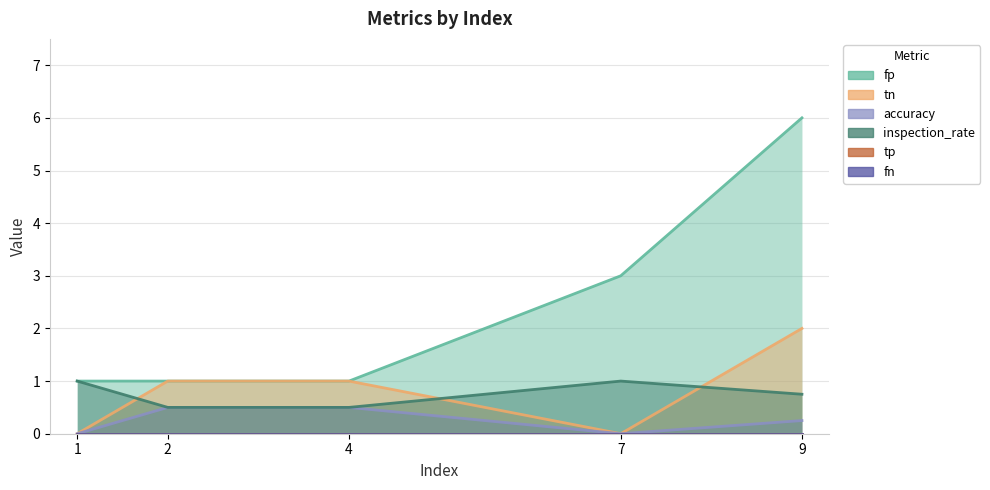

The value of tn at 7 is 1.1. True or false?

False